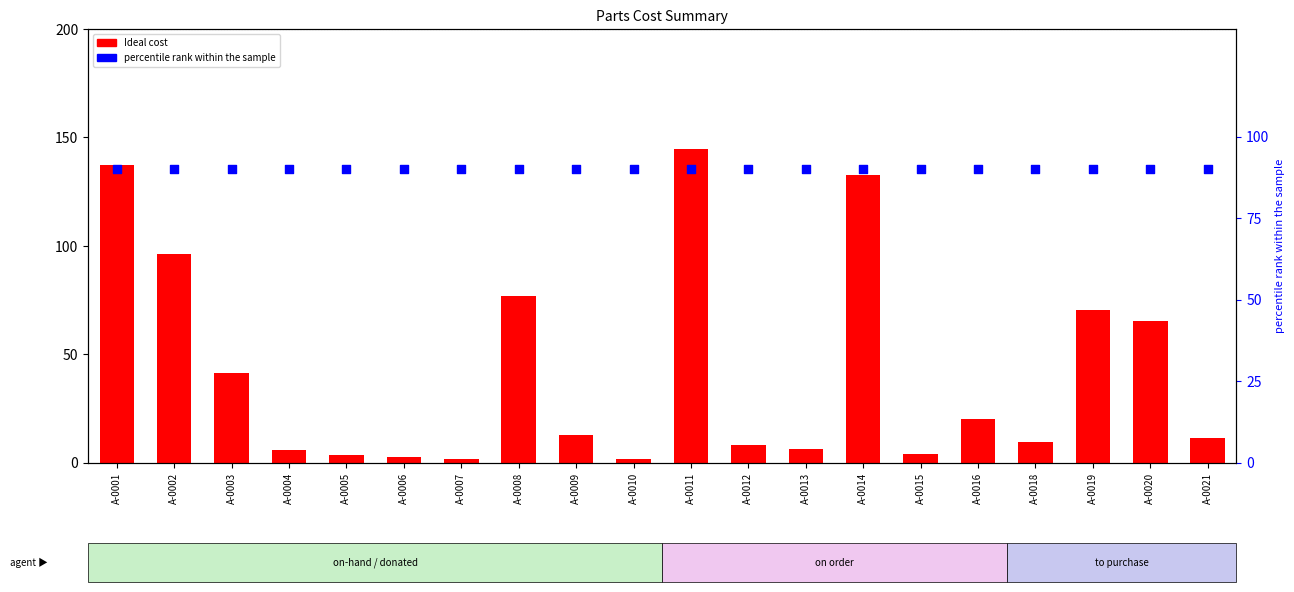

Which series contains the highest Y value?

Ideal cost